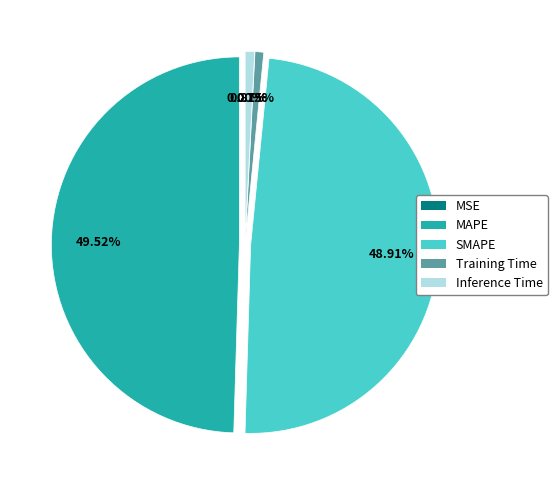

Which category has the biggest portion of the pie?

MAPE